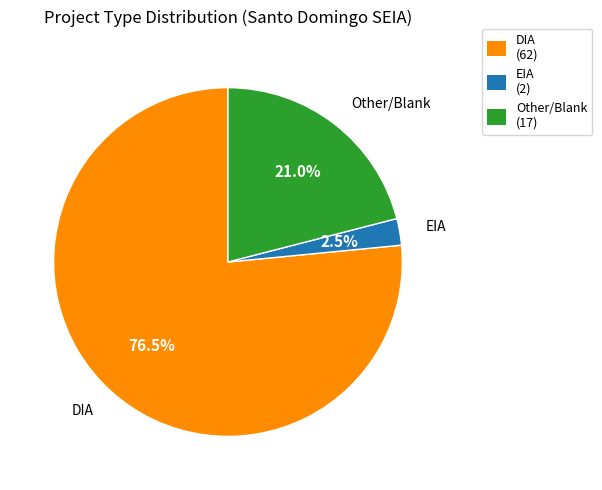

Rank the categories by value from highest to lowest.

DIA, Other, EIA